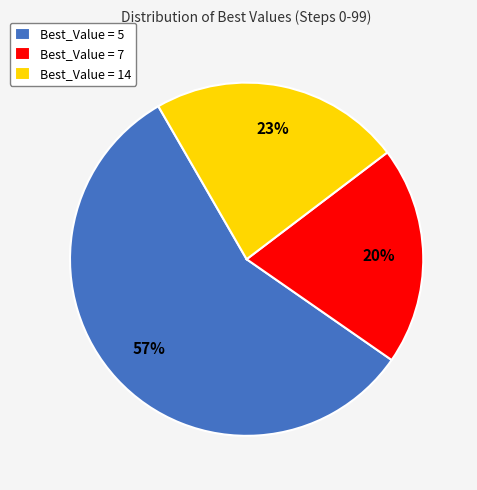

Which slice is the smallest?

Best_Value = 7